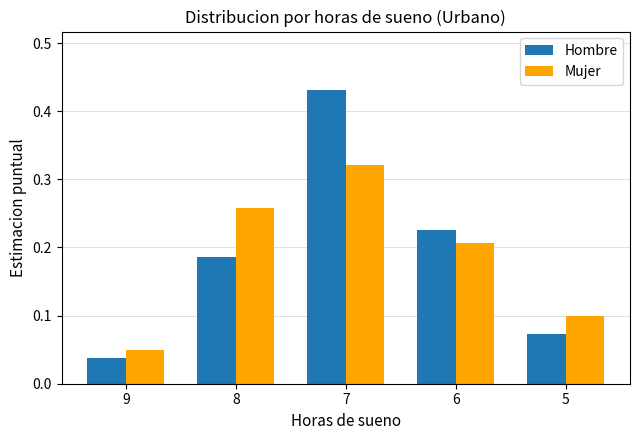

Which category has the highest value in the Mujer series?

7